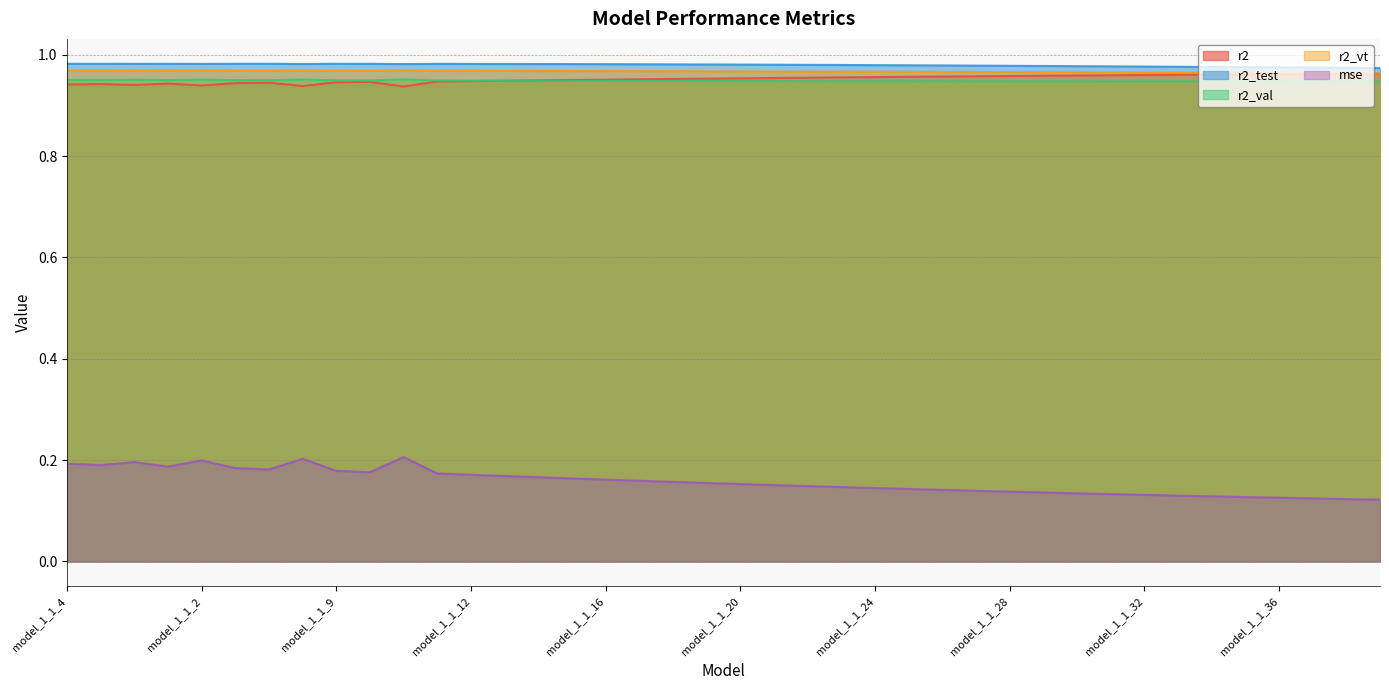

Reading left to right, list all the values displayed in this chart.

r2: model_1_1_4=0.9	model_1_1_5=0.9	model_1_1_3=0.9	model_1_1_6=0.9	model_1_1_2=0.9	model_1_1_7=0.9	model_1_1_8=0.9	model_1_1_1=0.9	model_1_1_9=0.9	model_1_1_10=0.9	model_1_1_0=0.9	model_1_1_11=0.9	model_1_1_12=0.9	model_1_1_13=0.9	model_1_1_14=0.9	model_1_1_15=1.0	model_1_1_16=1.0	model_1_1_17=1.0	model_1_1_18=1.0	model_1_1_19=1.0	model_1_1_20=1.0	model_1_1_21=1.0	model_1_1_22=1.0	model_1_1_23=1.0	model_1_1_24=1.0	model_1_1_25=1.0	model_1_1_26=1.0	model_1_1_27=1.0	model_1_1_28=1.0	model_1_1_29=1.0	model_1_1_30=1.0	model_1_1_31=1.0	model_1_1_32=1.0	model_1_1_33=1.0	model_1_1_34=1.0	model_1_1_35=1.0	model_1_1_36=1.0	model_1_1_37=1.0	model_1_1_38=1.0	model_1_1_39=1.0
r2_test: model_1_1_4=1.0	model_1_1_5=1.0	model_1_1_3=1.0	model_1_1_6=1.0	model_1_1_2=1.0	model_1_1_7=1.0	model_1_1_8=1.0	model_1_1_1=1.0	model_1_1_9=1.0	model_1_1_10=1.0	model_1_1_0=1.0	model_1_1_11=1.0	model_1_1_12=1.0	model_1_1_13=1.0	model_1_1_14=1.0	model_1_1_15=1.0	model_1_1_16=1.0	model_1_1_17=1.0	model_1_1_18=1.0	model_1_1_19=1.0	model_1_1_20=1.0	model_1_1_21=1.0	model_1_1_22=1.0	model_1_1_23=1.0	model_1_1_24=1.0	model_1_1_25=1.0	model_1_1_26=1.0	model_1_1_27=1.0	model_1_1_28=1.0	model_1_1_29=1.0	model_1_1_30=1.0	model_1_1_31=1.0	model_1_1_32=1.0	model_1_1_33=1.0	model_1_1_34=1.0	model_1_1_35=1.0	model_1_1_36=1.0	model_1_1_37=1.0	model_1_1_38=1.0	model_1_1_39=1.0
r2_val: model_1_1_4=1.0	model_1_1_5=1.0	model_1_1_3=1.0	model_1_1_6=1.0	model_1_1_2=1.0	model_1_1_7=0.9	model_1_1_8=0.9	model_1_1_1=1.0	model_1_1_9=0.9	model_1_1_10=0.9	model_1_1_0=1.0	model_1_1_11=0.9	model_1_1_12=0.9	model_1_1_13=0.9	model_1_1_14=0.9	model_1_1_15=0.9	model_1_1_16=0.9	model_1_1_17=0.9	model_1_1_18=0.9	model_1_1_19=0.9	model_1_1_20=0.9	model_1_1_21=0.9	model_1_1_22=0.9	model_1_1_23=0.9	model_1_1_24=0.9	model_1_1_25=0.9	model_1_1_26=0.9	model_1_1_27=0.9	model_1_1_28=0.9	model_1_1_29=0.9	model_1_1_30=0.9	model_1_1_31=0.9	model_1_1_32=0.9	model_1_1_33=0.9	model_1_1_34=0.9	model_1_1_35=0.9	model_1_1_36=0.9	model_1_1_37=0.9	model_1_1_38=0.9	model_1_1_39=0.9
r2_vt: model_1_1_4=1.0	model_1_1_5=1.0	model_1_1_3=1.0	model_1_1_6=1.0	model_1_1_2=1.0	model_1_1_7=1.0	model_1_1_8=1.0	model_1_1_1=1.0	model_1_1_9=1.0	model_1_1_10=1.0	model_1_1_0=1.0	model_1_1_11=1.0	model_1_1_12=1.0	model_1_1_13=1.0	model_1_1_14=1.0	model_1_1_15=1.0	model_1_1_16=1.0	model_1_1_17=1.0	model_1_1_18=1.0	model_1_1_19=1.0	model_1_1_20=1.0	model_1_1_21=1.0	model_1_1_22=1.0	model_1_1_23=1.0	model_1_1_24=1.0	model_1_1_25=1.0	model_1_1_26=1.0	model_1_1_27=1.0	model_1_1_28=1.0	model_1_1_29=1.0	model_1_1_30=1.0	model_1_1_31=1.0	model_1_1_32=1.0	model_1_1_33=1.0	model_1_1_34=1.0	model_1_1_35=1.0	model_1_1_36=1.0	model_1_1_37=1.0	model_1_1_38=1.0	model_1_1_39=1.0
mse: model_1_1_4=0.2	model_1_1_5=0.2	model_1_1_3=0.2	model_1_1_6=0.2	model_1_1_2=0.2	model_1_1_7=0.2	model_1_1_8=0.2	model_1_1_1=0.2	model_1_1_9=0.2	model_1_1_10=0.2	model_1_1_0=0.2	model_1_1_11=0.2	model_1_1_12=0.2	model_1_1_13=0.2	model_1_1_14=0.2	model_1_1_15=0.2	model_1_1_16=0.2	model_1_1_17=0.2	model_1_1_18=0.2	model_1_1_19=0.2	model_1_1_20=0.2	model_1_1_21=0.2	model_1_1_22=0.1	model_1_1_23=0.1	model_1_1_24=0.1	model_1_1_25=0.1	model_1_1_26=0.1	model_1_1_27=0.1	model_1_1_28=0.1	model_1_1_29=0.1	model_1_1_30=0.1	model_1_1_31=0.1	model_1_1_32=0.1	model_1_1_33=0.1	model_1_1_34=0.1	model_1_1_35=0.1	model_1_1_36=0.1	model_1_1_37=0.1	model_1_1_38=0.1	model_1_1_39=0.1